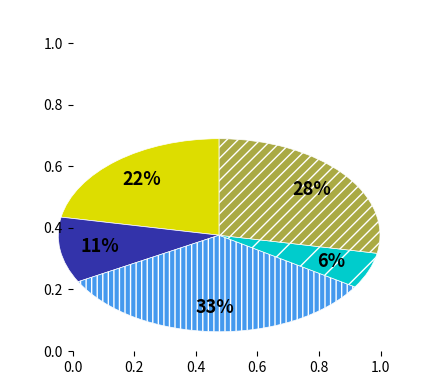

To the nearest percent, what is the average slice percentage?

20%